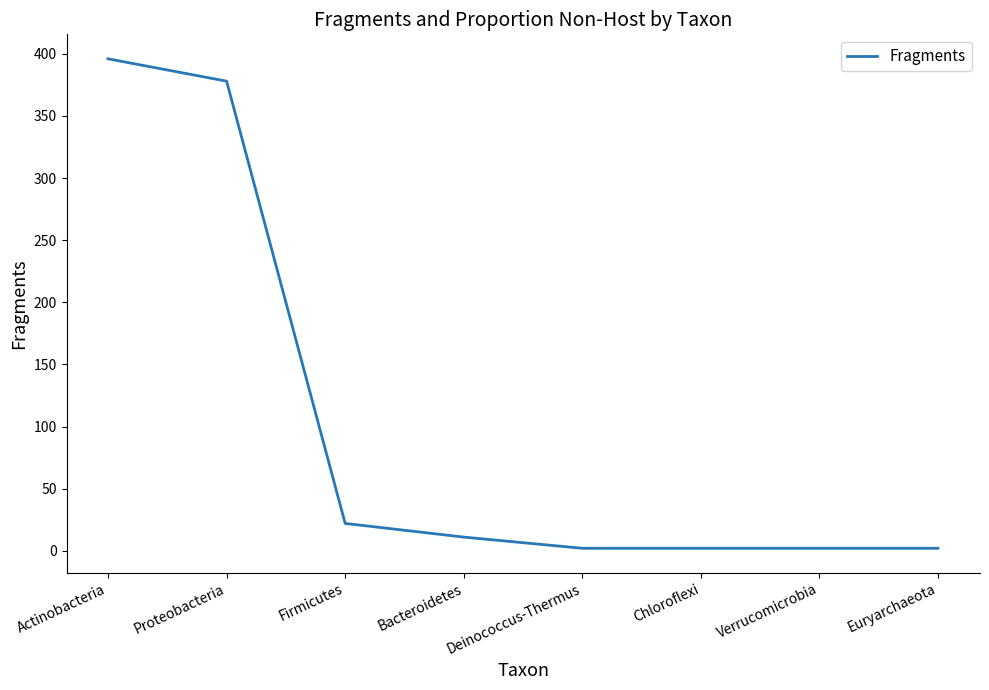

The chart shows a value of 7 at Firmicutes. True or false?

False